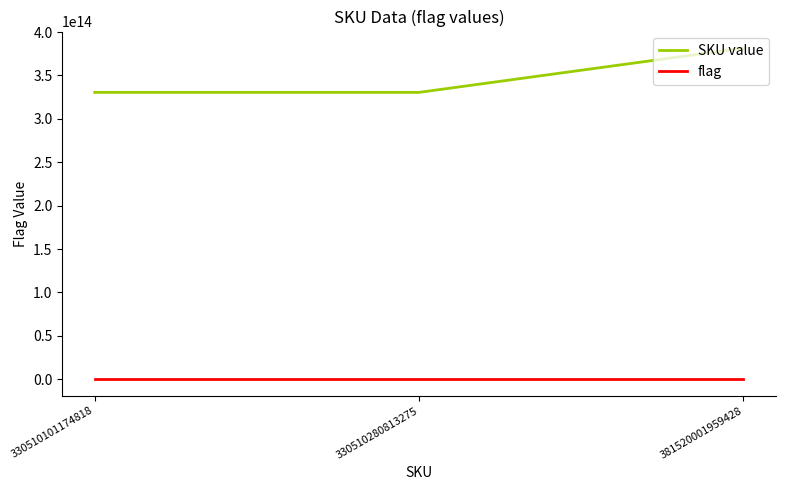

Which series has the largest total across all categories?

SKU value